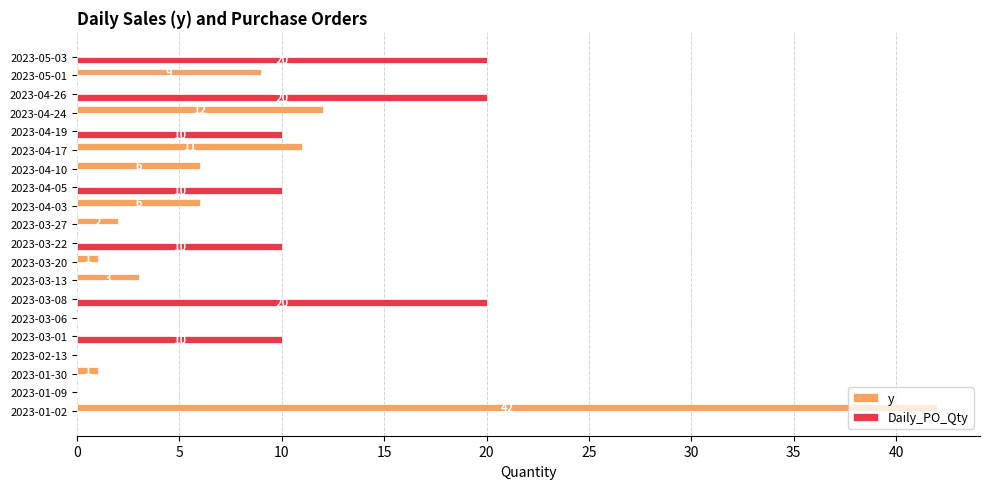

True or false: Daily_PO_Qty has a value of 7 at 2023-02-13.

False